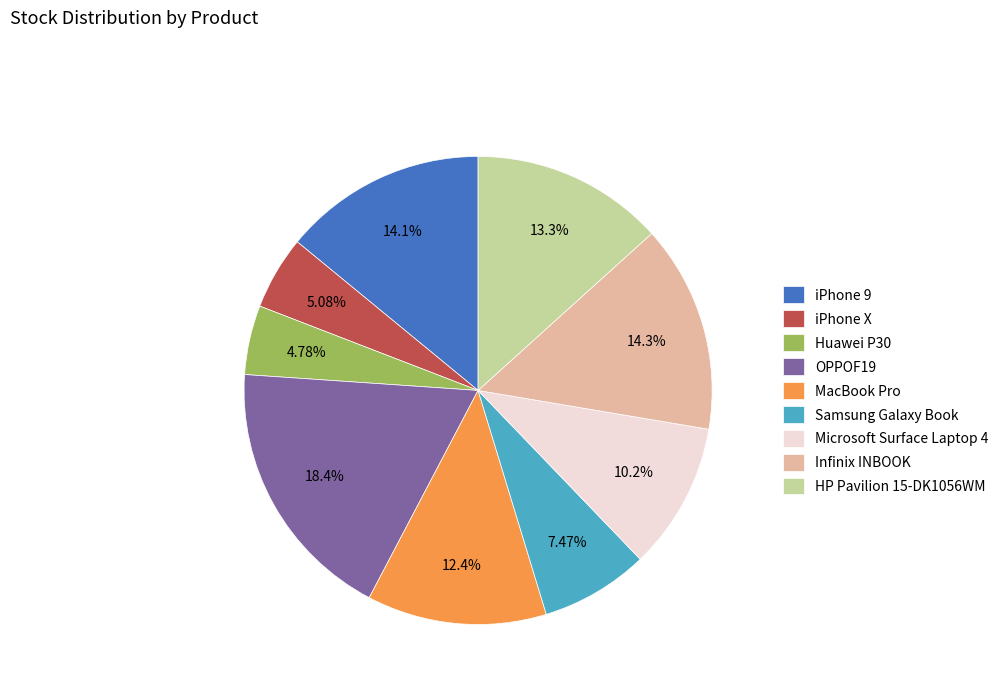

What is the largest slice in the pie chart?

OPPOF19